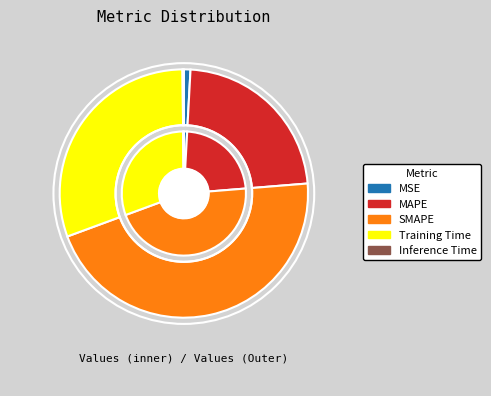

How many segments does this pie chart have?

5